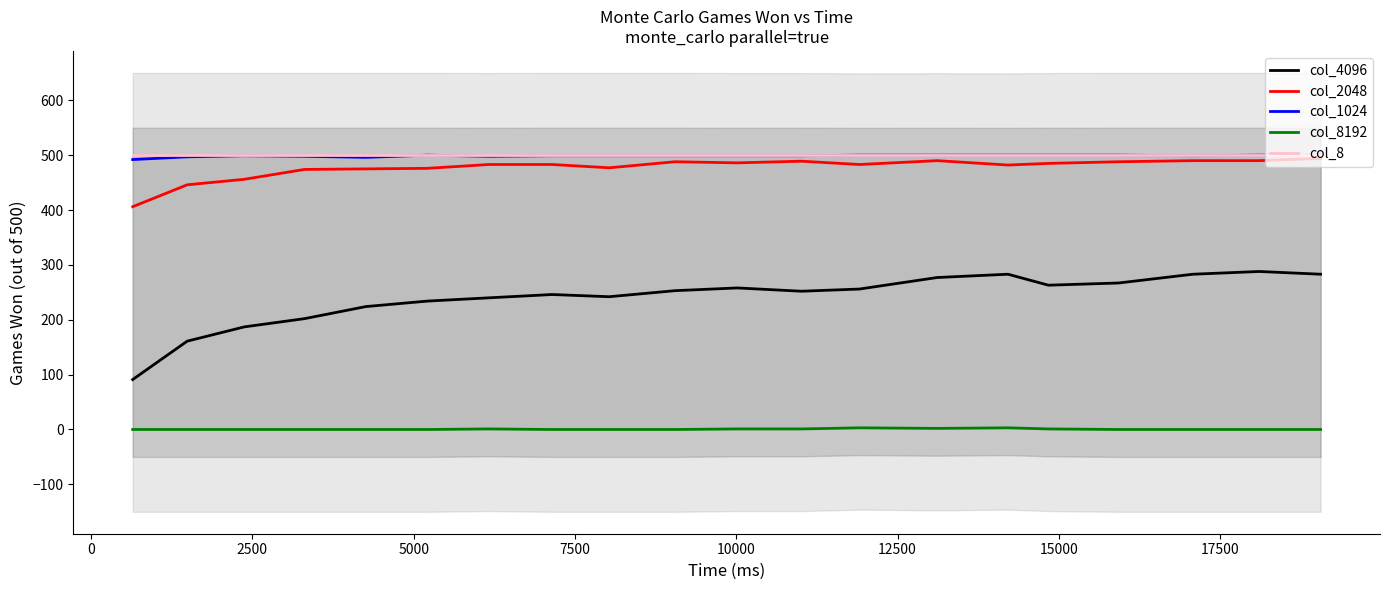

True or false: col_1024 and col_4096 cross at least once.

False